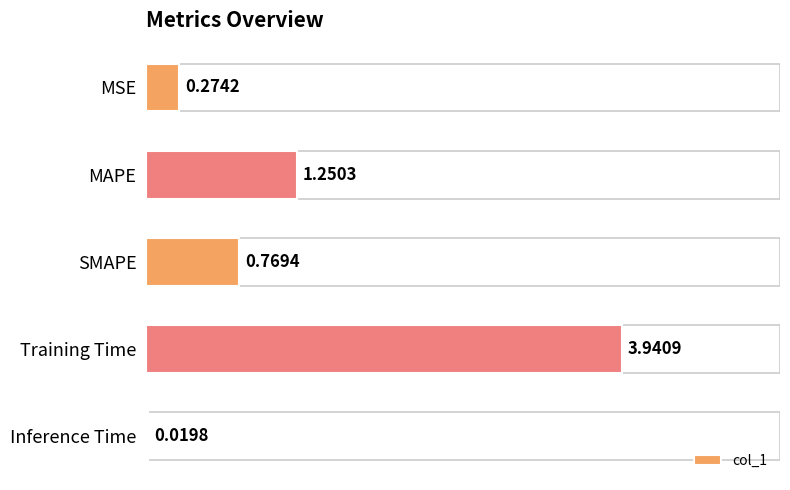

What is the sum of the values at MAPE and MSE?

1.5